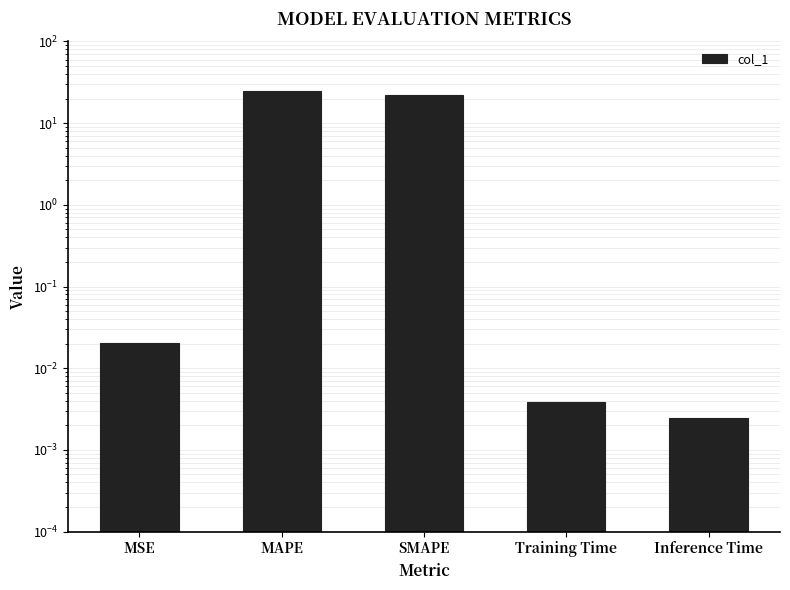

What is the difference between the maximum and minimum values?

24.6